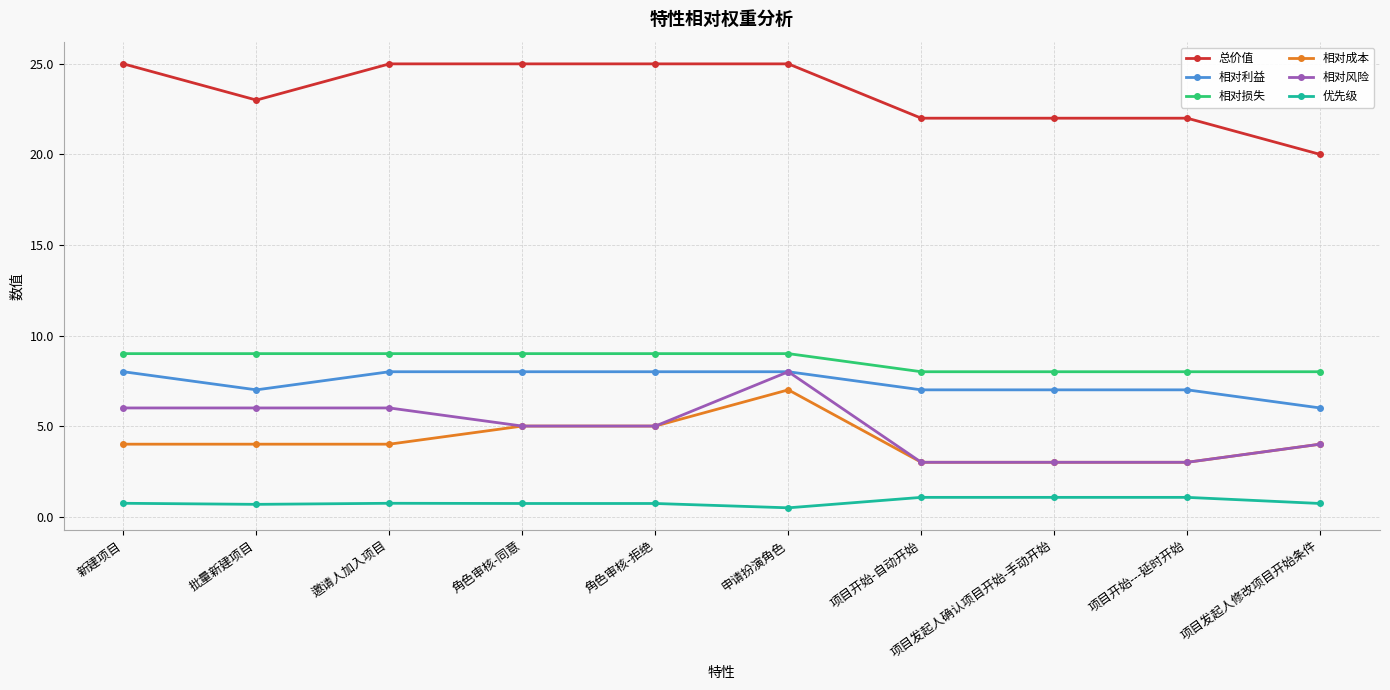

True or false: 相对利益 and 相对损失 intersect in this chart.

False